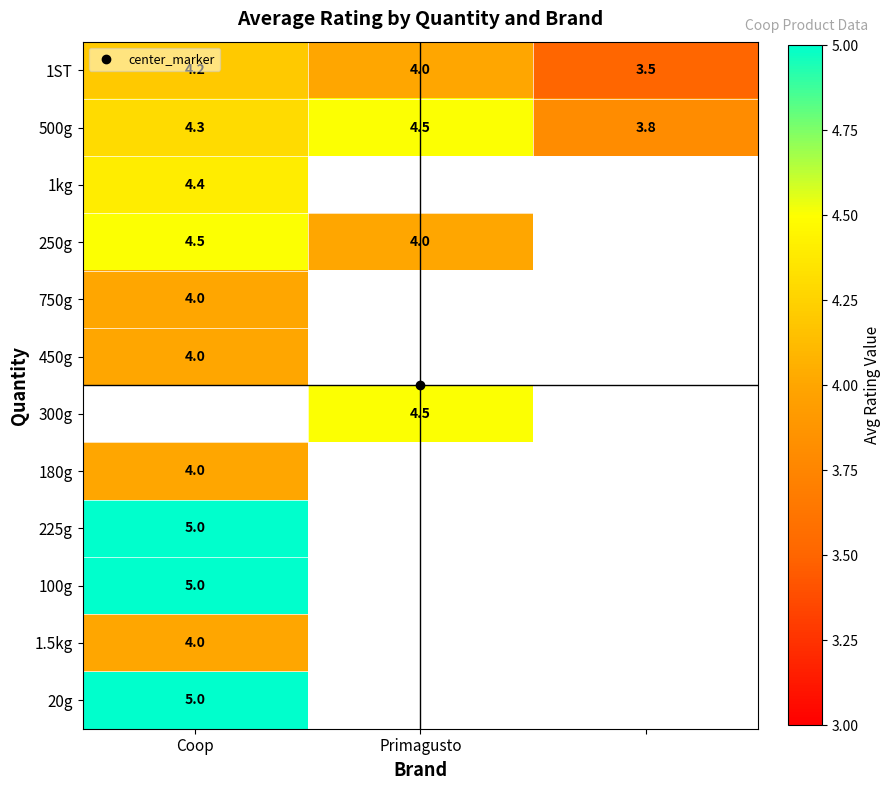

The 300g series shows 4.5 at Primagusto. True or false?

True